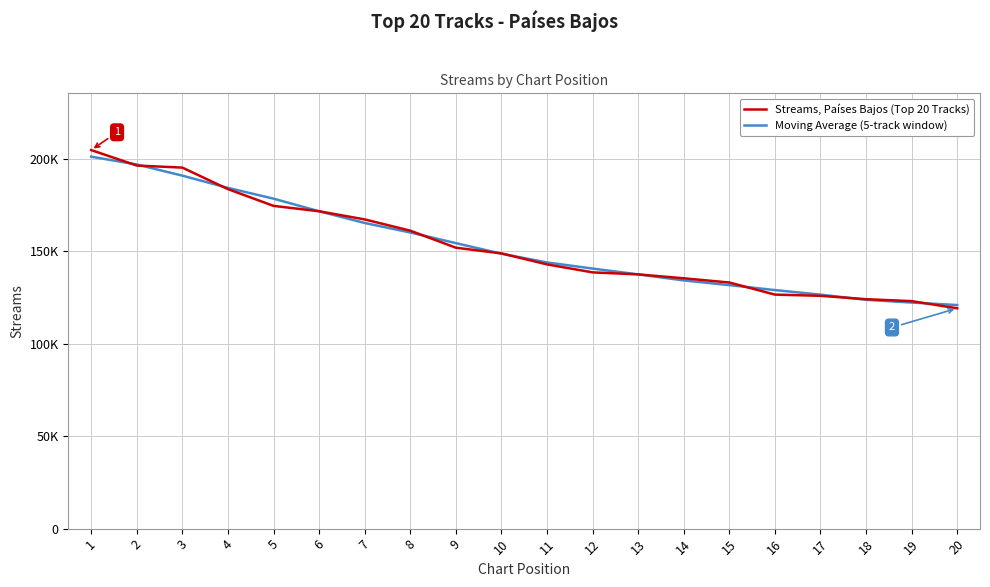

Does the chart display data point markers on the line(s)?

No